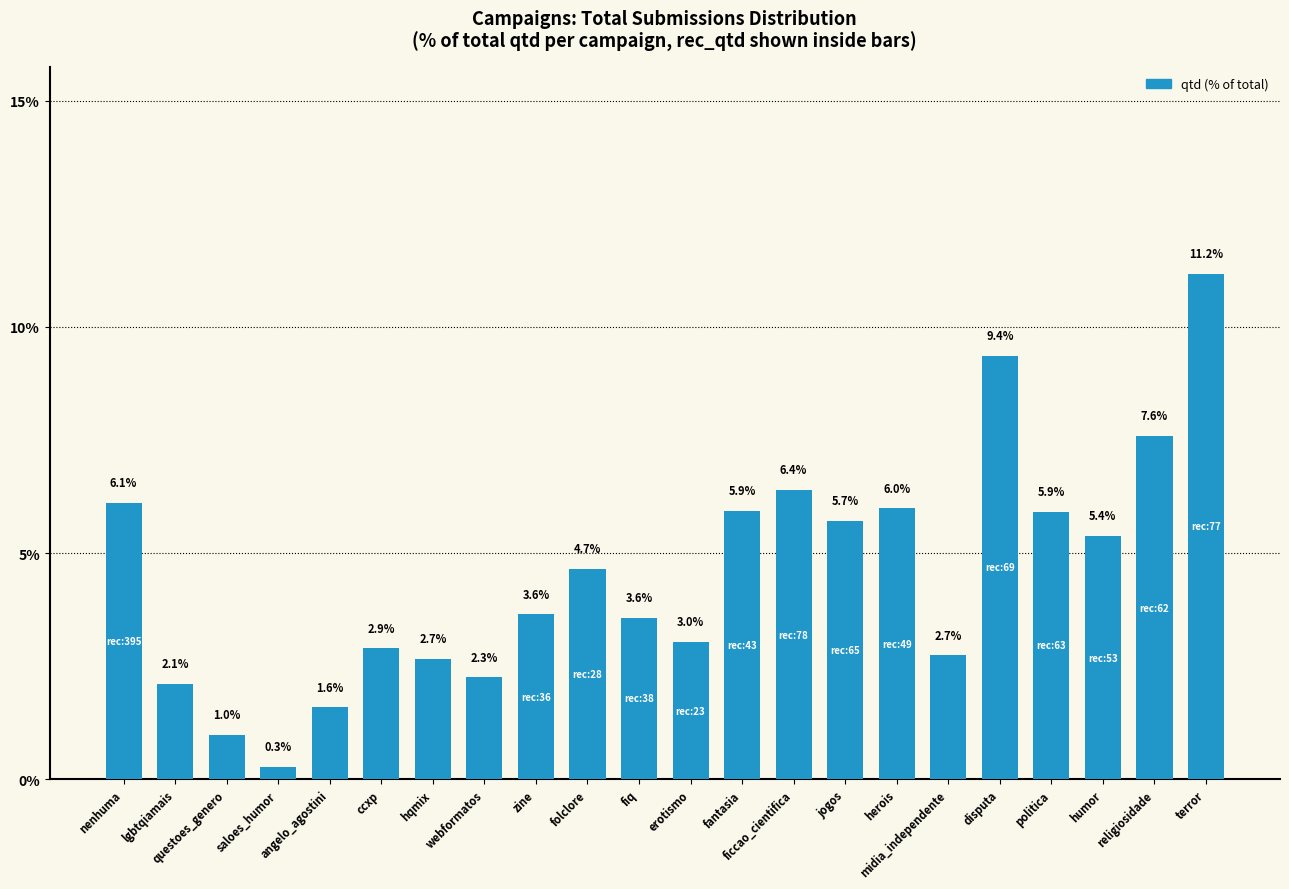

Does the chart contain any negative values?

No